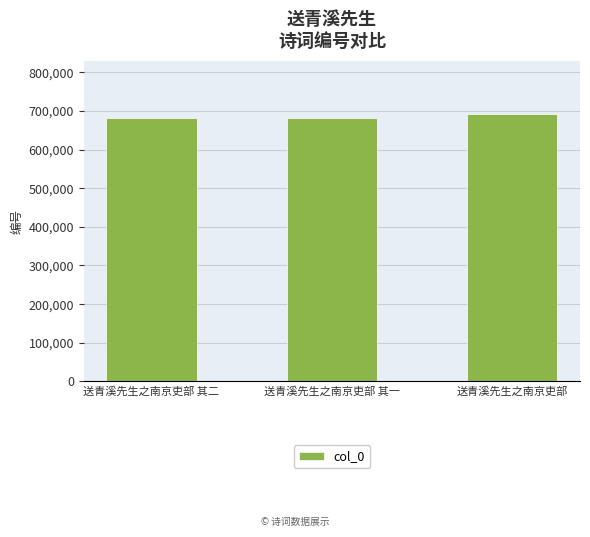

What is the ratio of the value at 送青溪先生之南京吏部 to the value at 送青溪先生之南京吏部 其一?

1.0